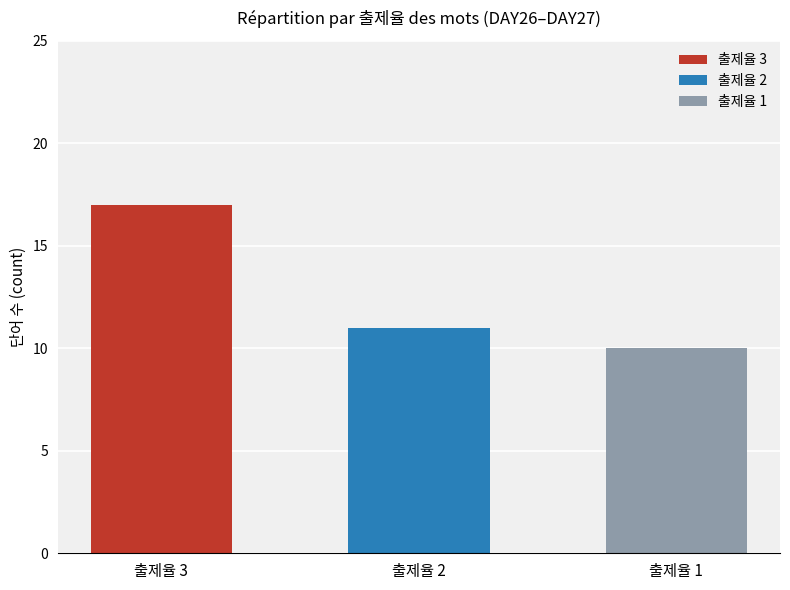

What is the minimum value shown in the chart?

10